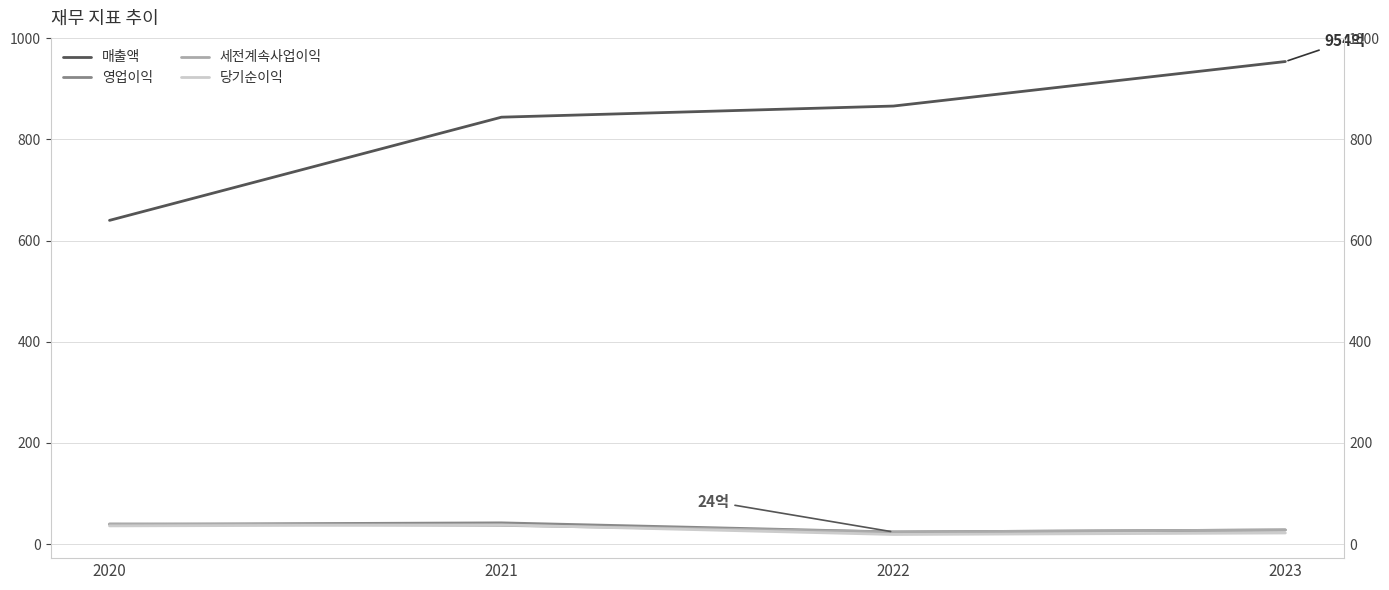

True or false: 세전계속사업이익 has a value of 37 at 2022.

False